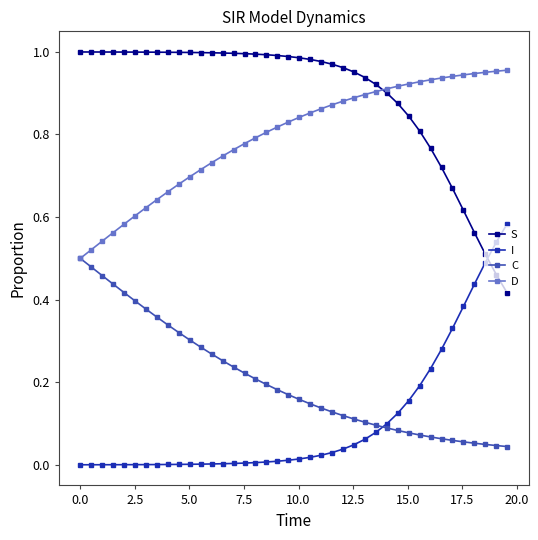

True or false: C and S cross at least once.

False